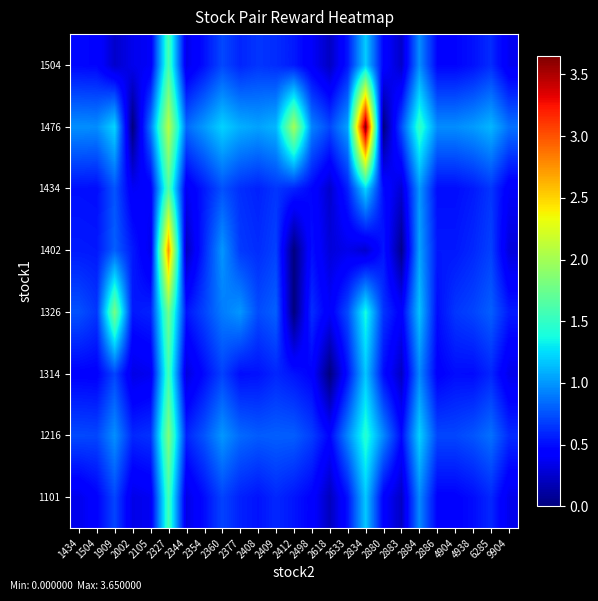

Reading right to left, list all the values displayed in this chart.

row_0: 9904=0.3	6285=0.6	4938=0.5	4904=0.4	2886=0.4	2884=0.9	2883=0.2	2880=0.4	2834=1.2	2633=0.5	2618=0.2	2498=0.4	2412=0.5	2409=0.6	2408=0.5	2377=0.6	2360=0.7	2354=0.5	2344=0.3	2327=1.6	2105=0.4	2002=0.3	1909=0.7	1504=0.4	1434=0.3
row_1: 9904=0.6	6285=0.9	4938=0.8	4904=0.7	2886=0.7	2884=1.2	2883=0.5	2880=1.0	2834=1.4	2633=1.0	2618=0.5	2498=0.7	2412=0.8	2409=0.8	2408=0.8	2377=0.8	2360=1.0	2354=0.8	2344=0.6	2327=1.8	2105=0.6	2002=0.6	1909=1.0	1504=0.7	1434=0.7
row_2: 9904=0.3	6285=0.6	4938=0.5	4904=0.5	2886=0.4	2884=0.9	2883=0.2	2880=0.5	2834=1.2	2633=0.5	2618=0.0	2498=0.5	2412=0.5	2409=0.6	2408=0.5	2377=0.5	2360=0.7	2354=0.5	2344=0.3	2327=1.6	2105=0.4	2002=0.3	1909=0.7	1504=0.4	1434=0.4
row_3: 9904=0.6	6285=0.8	4938=0.7	4904=0.7	2886=0.5	2884=1.2	2883=0.4	2880=0.6	2834=1.4	2633=0.7	2618=0.4	2498=0.6	2412=0.0	2409=0.8	2408=0.7	2377=1.0	2360=0.9	2354=0.7	2344=0.5	2327=1.8	2105=0.6	2002=0.5	1909=1.8	1504=0.7	1434=0.8
row_4: 9904=0.3	6285=0.7	4938=0.6	4904=0.5	2886=0.5	2884=1.0	2883=0.0	2880=0.5	2834=0.3	2633=0.4	2618=0.3	2498=0.5	2412=0.0	2409=0.7	2408=0.6	2377=0.7	2360=1.0	2354=0.6	2344=0.2	2327=2.8	2105=0.3	2002=0.5	1909=0.8	1504=0.5	1434=0.6
row_5: 9904=0.4	6285=0.6	4938=0.6	4904=0.5	2886=0.5	2884=1.0	2883=0.3	2880=0.5	2834=1.2	2633=0.6	2618=0.2	2498=0.5	2412=0.6	2409=0.7	2408=0.6	2377=0.6	2360=0.8	2354=0.5	2344=0.4	2327=1.6	2105=0.4	2002=0.4	1909=0.8	1504=0.5	1434=0.5
row_6: 9904=0.9	6285=1.1	4938=1.0	4904=1.0	2886=1.0	2884=1.5	2883=0.7	2880=0.0	2834=3.7	2633=1.0	2618=0.7	2498=0.9	2412=2.0	2409=1.1	2408=1.0	2377=1.1	2360=1.2	2354=1.0	2344=0.8	2327=2.1	2105=0.9	2002=0.0	1909=1.2	1504=1.0	1434=1.0
row_7: 9904=0.4	6285=0.6	4938=0.5	4904=0.5	2886=0.5	2884=1.0	2883=0.2	2880=0.5	2834=1.2	2633=0.5	2618=0.2	2498=0.4	2412=0.5	2409=0.6	2408=0.6	2377=0.6	2360=0.7	2354=0.5	2344=0.3	2327=1.6	2105=0.4	2002=0.4	1909=0.2	1504=0.5	1434=0.5